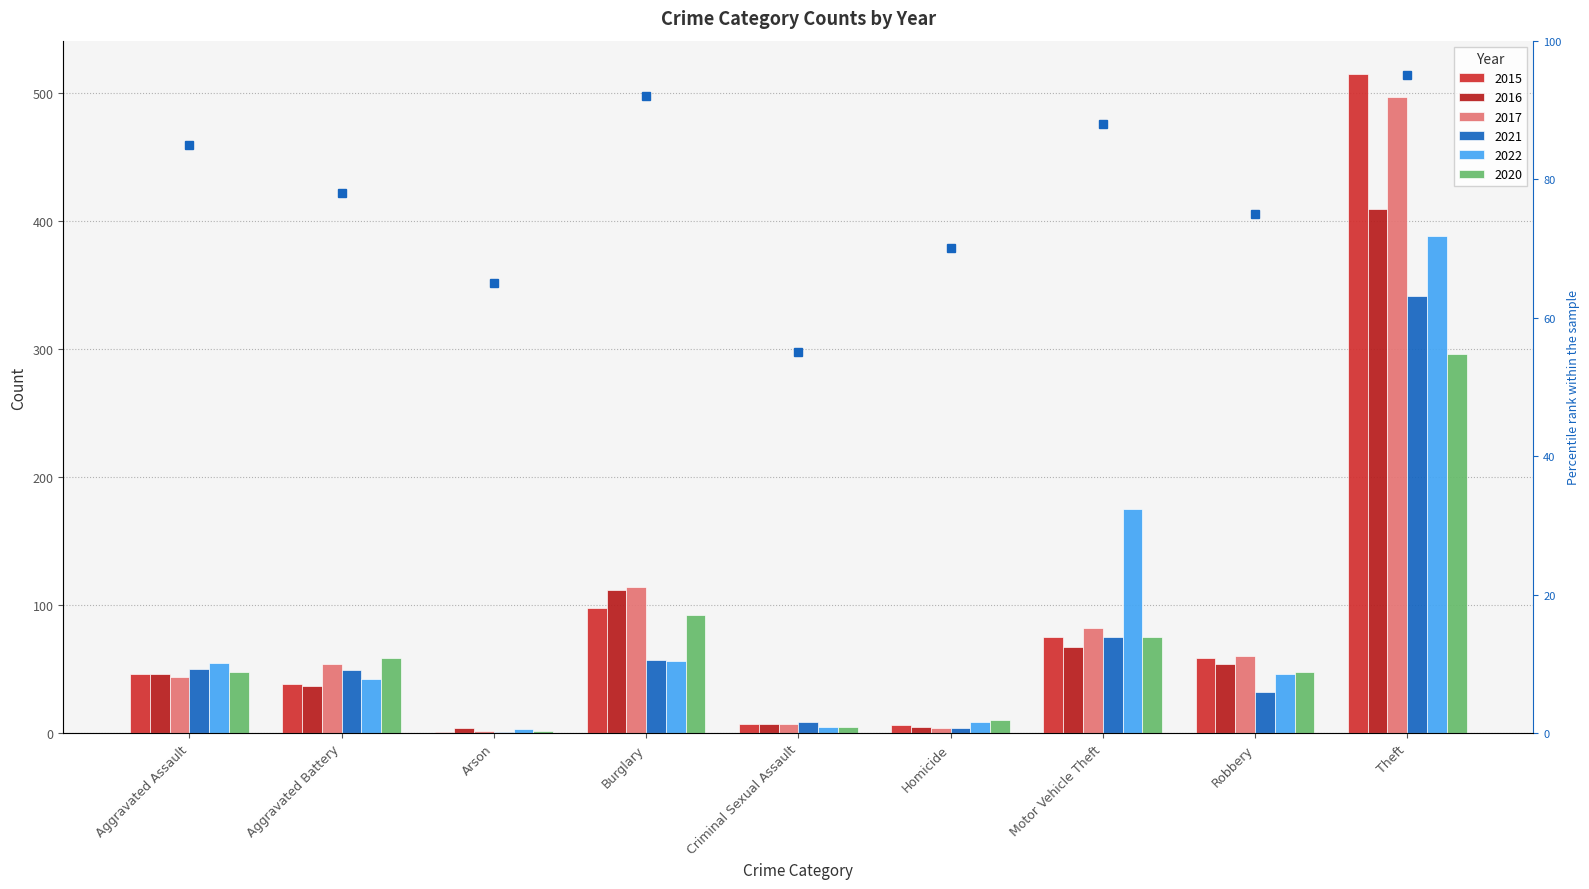

At Homicide, list the series in order from smallest to largest.

2017, 2021, 2016, 2015, 2022, 2020